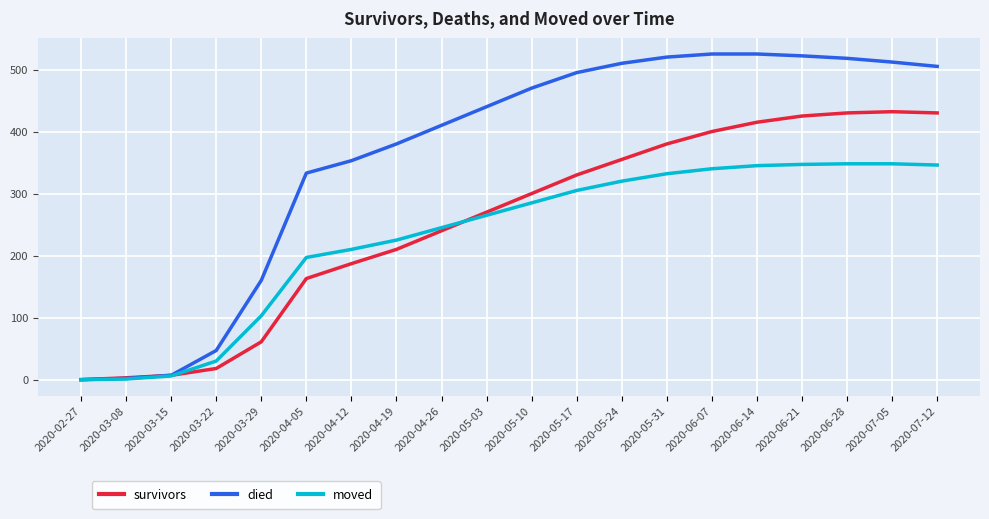

What is the sum of the died values at 2020-04-05 and 2020-05-17?

828